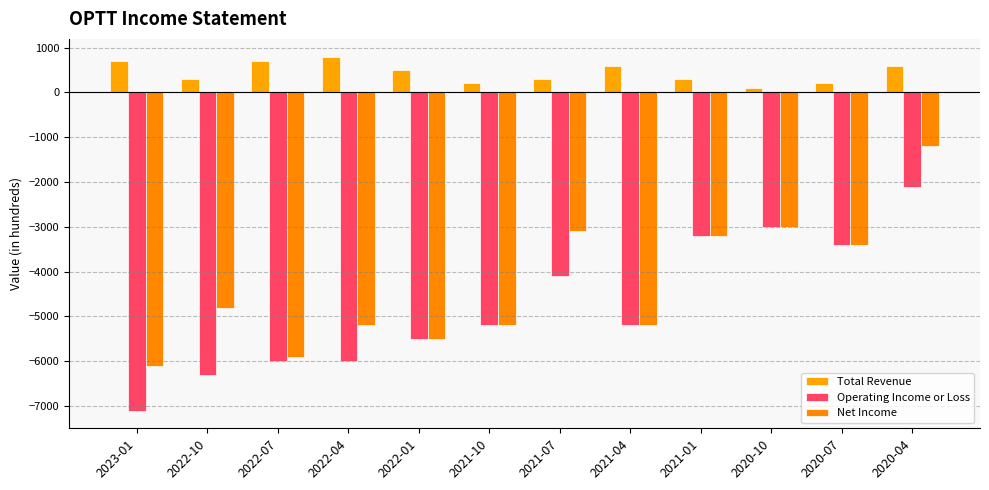

How many data points in Total Revenue are less than 500?

6